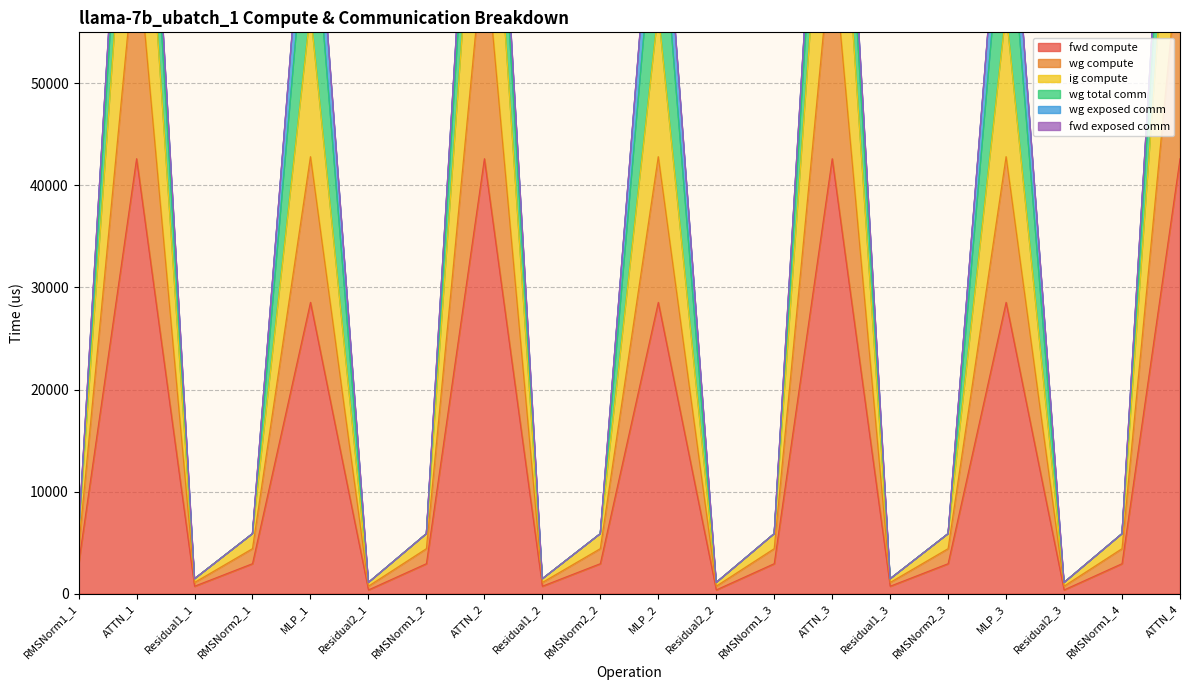

How many interior local peaks does the ig compute series have?

6